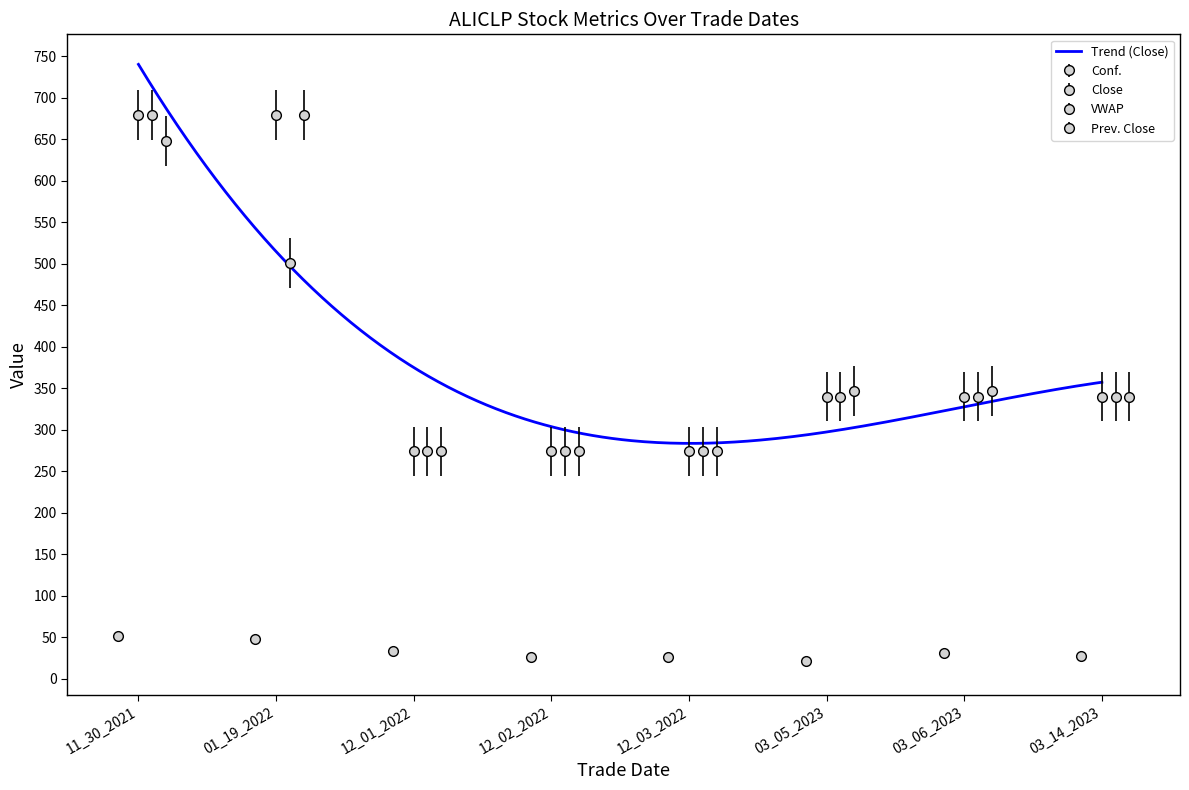

Which category has the highest value in the Prev. Close series?

01_19_2022